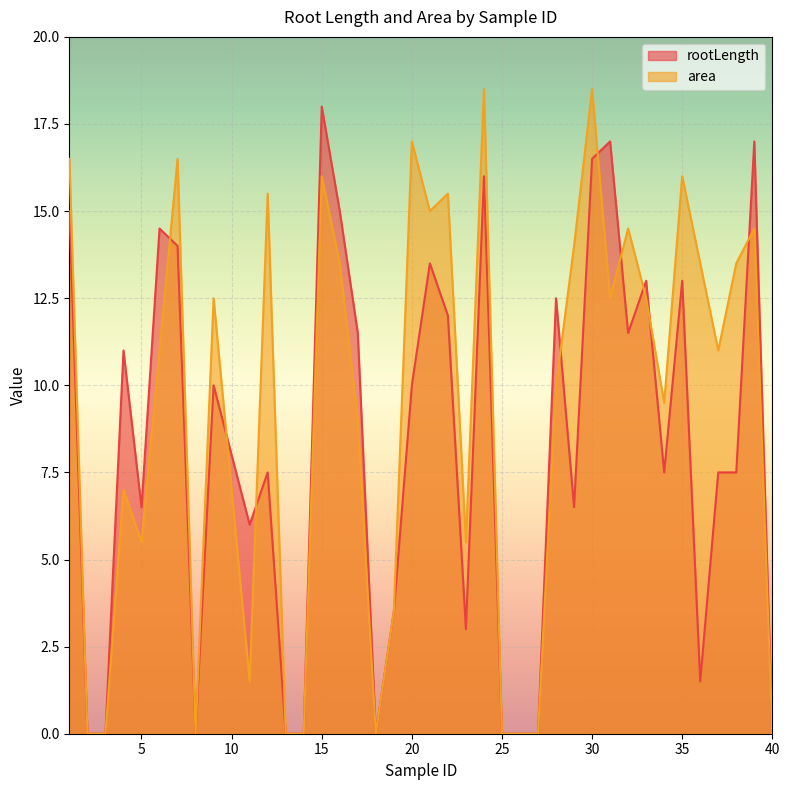

What is the highest value of the rootLength series?

18.0